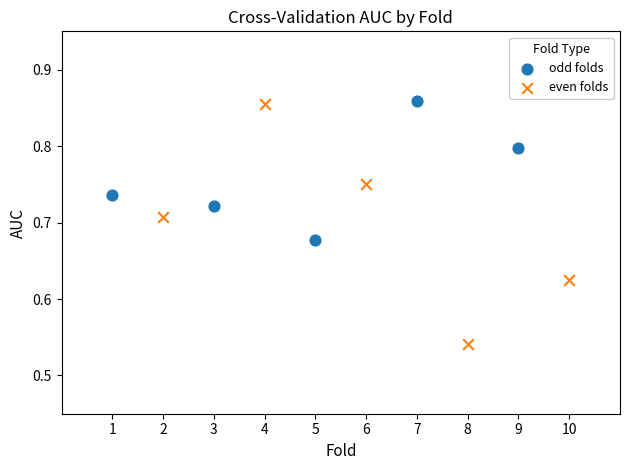

Which series has the largest Y range (max minus min)?

even folds